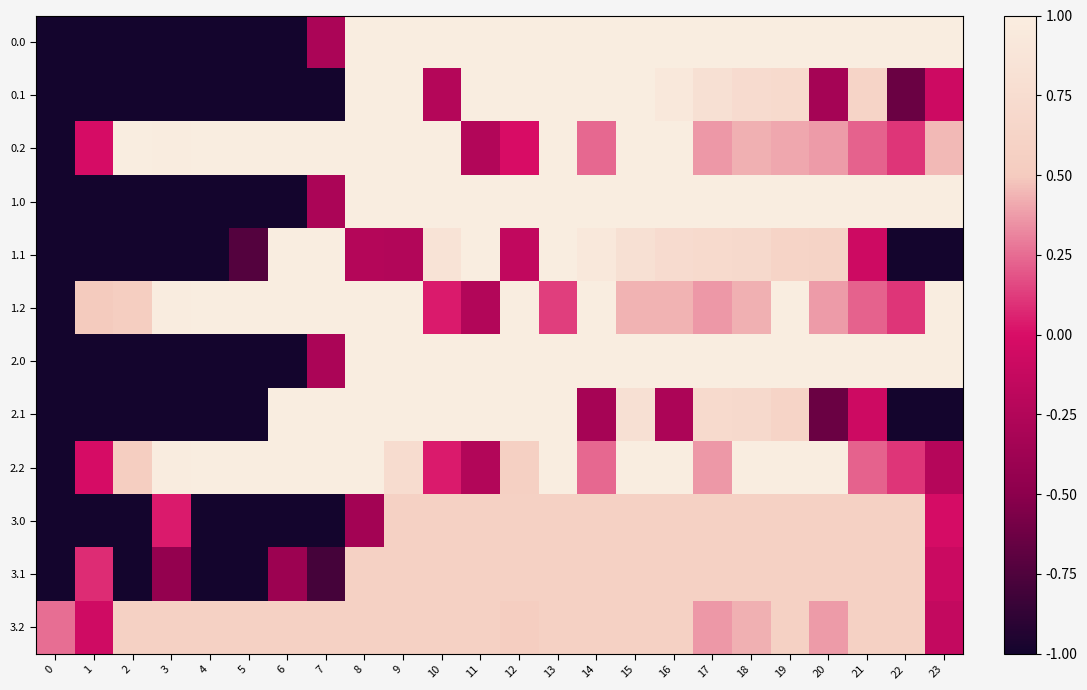

List the series in order of their peak value, highest first.

0.0, 0.1, 0.2, 1.0, 1.1, 1.2, 2.0, 2.1, 2.2, 3.0, 3.1, 3.2